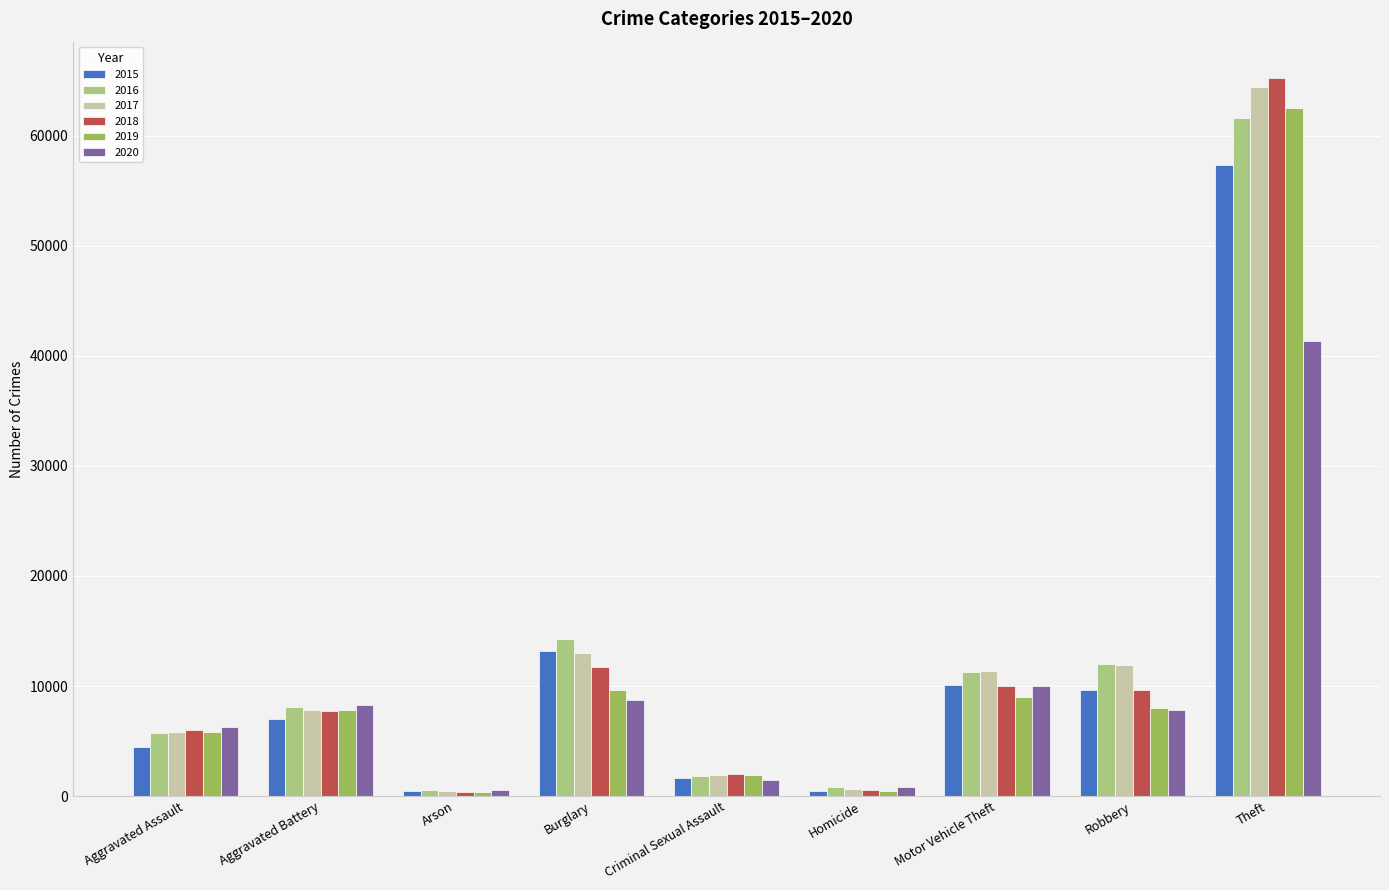

What is the average value of the 2015 series?

11596